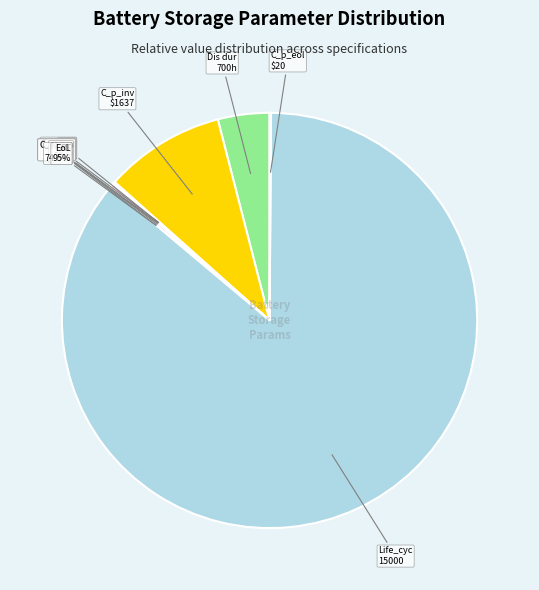

Is there a majority slice in this chart?

Yes